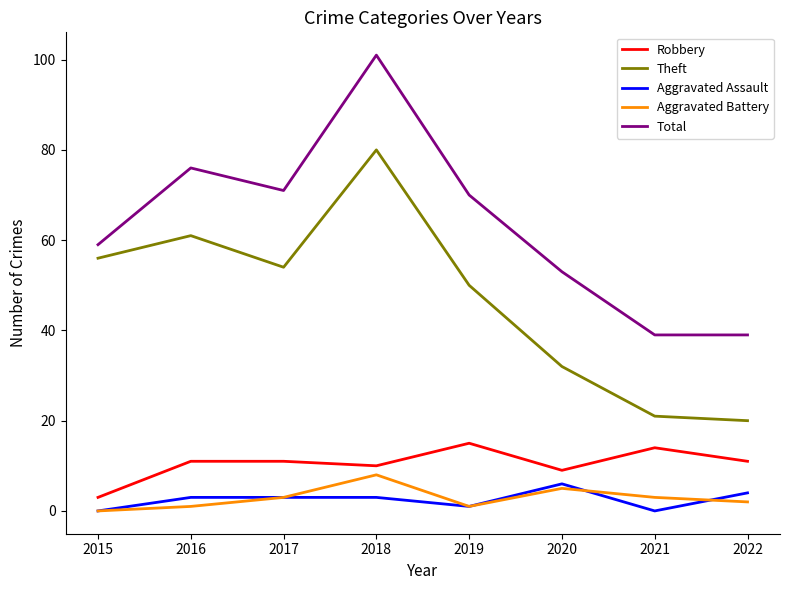

Count the number of data series in this chart.

5